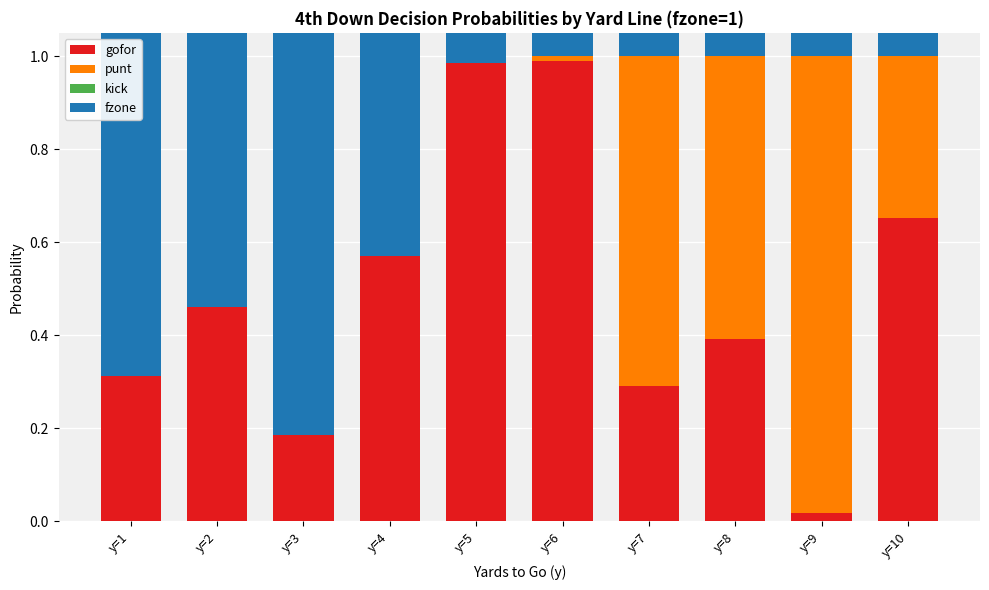

Is it true that punt equals 0.0 at y=2?

True